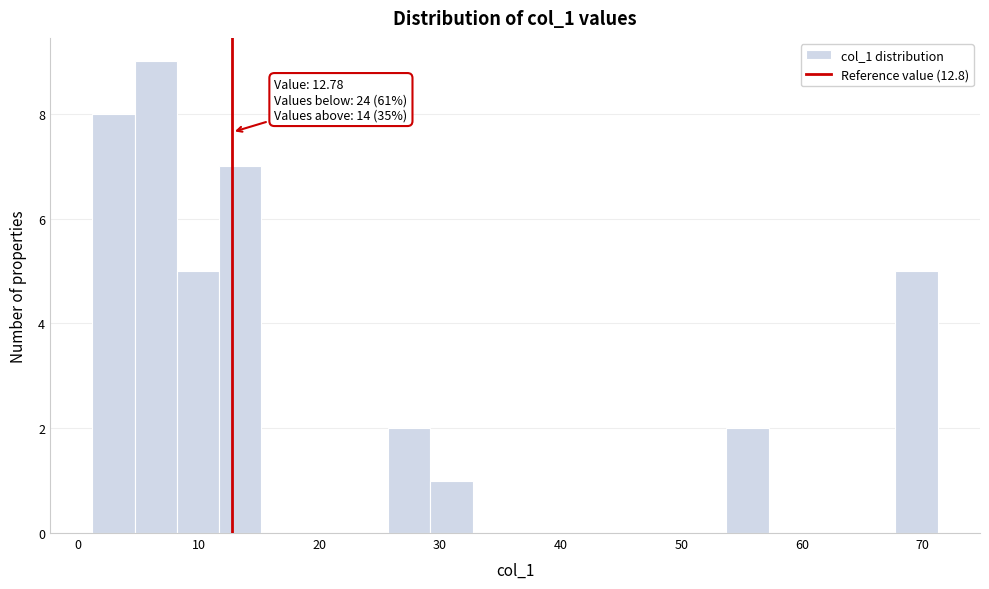

Read against the x-axis, roughly where is the centre of the tallest bar?

6